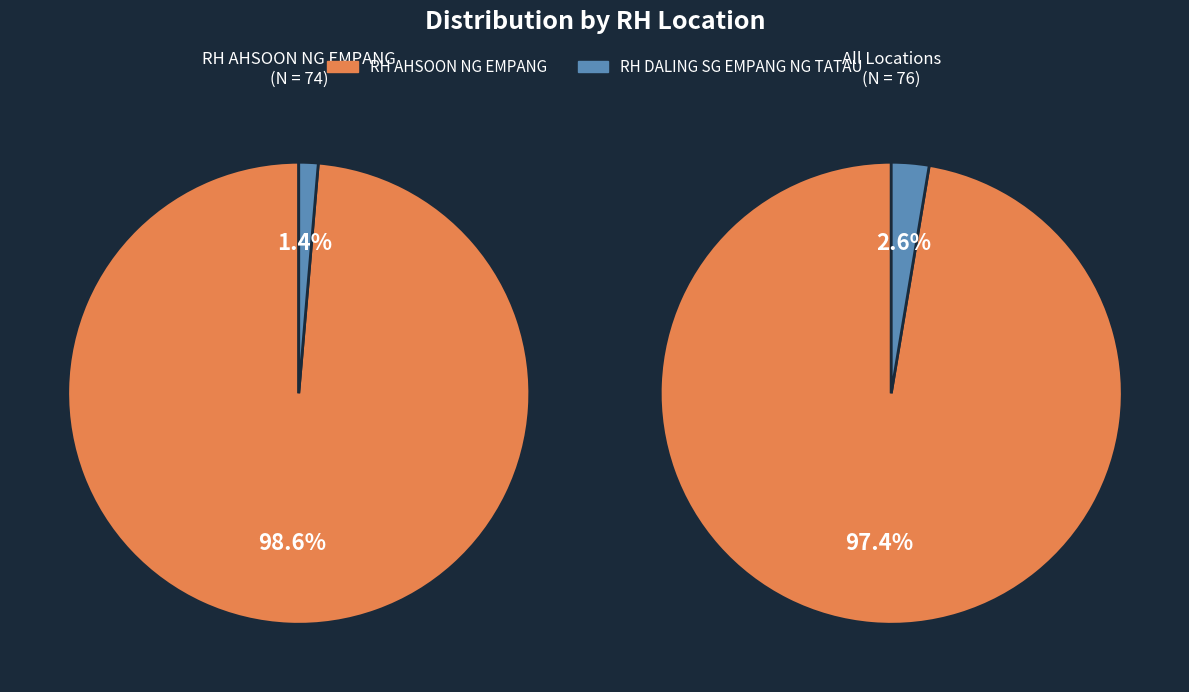

Which category has the smallest portion of the pie?

RH DALING SG EMPANG NG TATAU